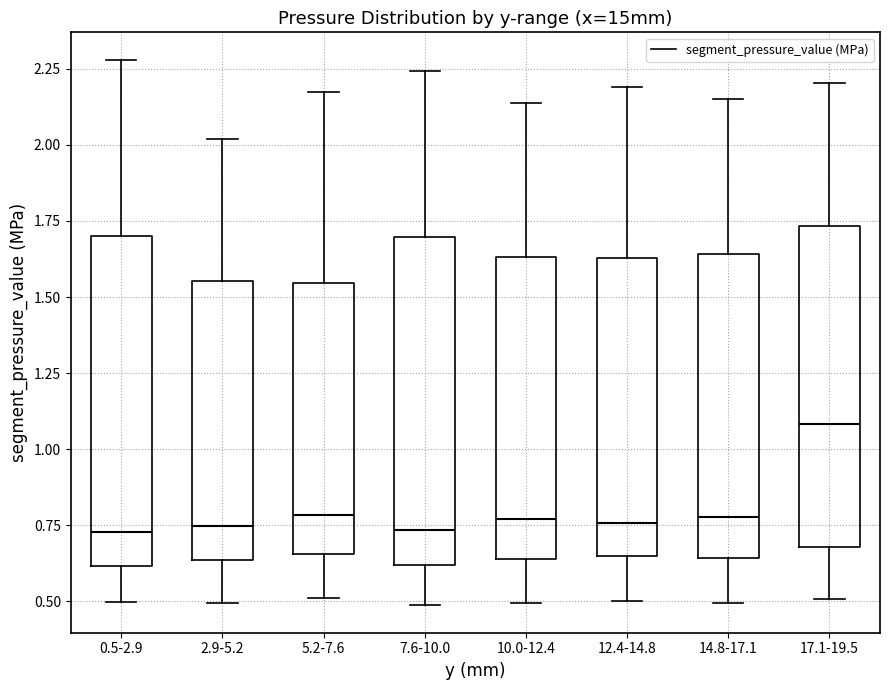

Reading left to right, read every box against the y-axis: the position of its median line, the range the box covers, and the ends of its whiskers. The values are not printed on the chart, so give them approximately, as read against the axis.

0.5-2.9: median 0.75, box 0.60 to 1.70, whiskers 0.50 to 2.30
2.9-5.2: median 0.75, box 0.65 to 1.55, whiskers 0.50 to 2.00
5.2-7.6: median 0.80, box 0.65 to 1.55, whiskers 0.50 to 2.15
7.6-10.0: median 0.75, box 0.60 to 1.70, whiskers 0.50 to 2.25
10.0-12.4: median 0.75, box 0.65 to 1.65, whiskers 0.50 to 2.15
12.4-14.8: median 0.75, box 0.65 to 1.65, whiskers 0.50 to 2.20
14.8-17.1: median 0.80, box 0.65 to 1.65, whiskers 0.50 to 2.15
17.1-19.5: median 1.10, box 0.70 to 1.75, whiskers 0.50 to 2.20